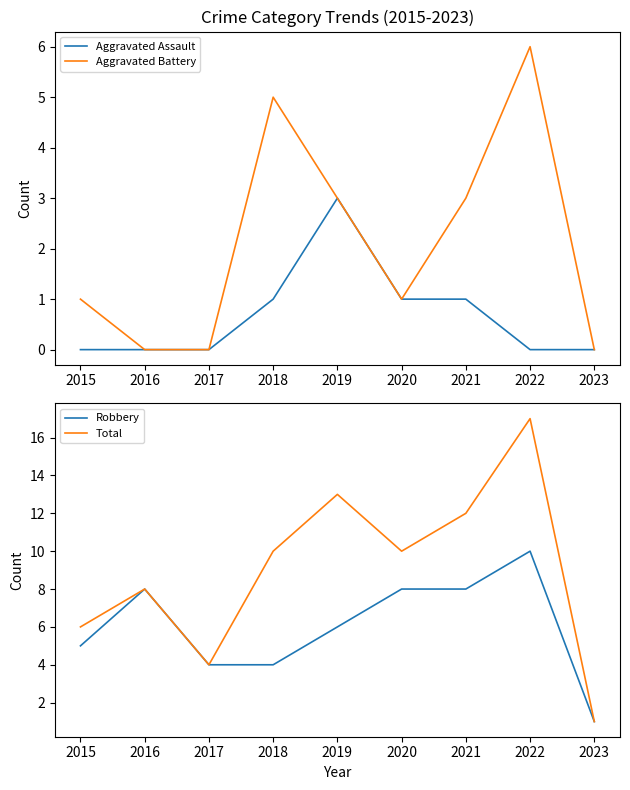

What is the value of the Total point at the 8th from the left?

17